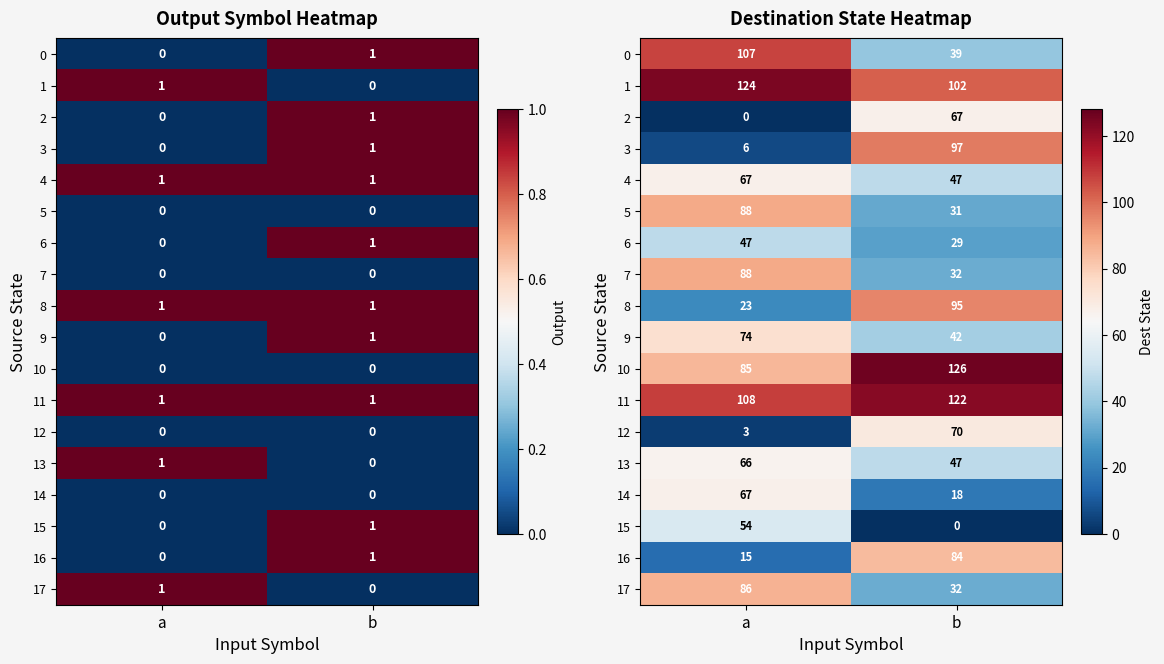

Is the value of 5 at b greater than the value of 12 at b?

No